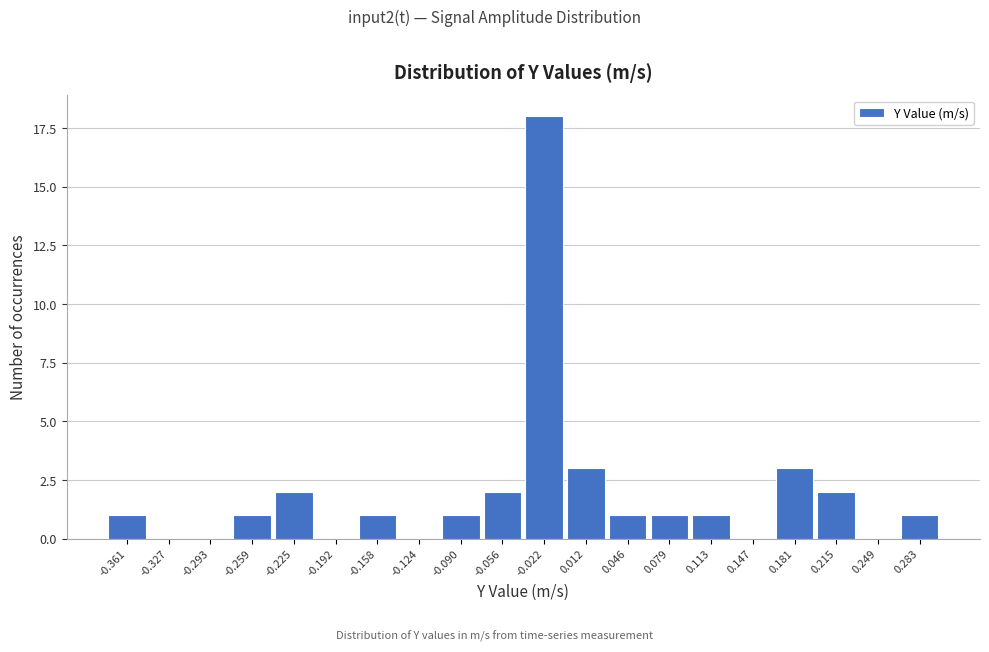

Reading left to right, what are all the values shown in this chart?

-0.361=1	-0.327=0	-0.293=0	-0.259=1	-0.225=2	-0.192=0	-0.158=1	-0.124=0	-0.090=1	-0.056=2	-0.022=18	0.012=3	0.046=1	0.079=1	0.113=1	0.147=0	0.181=3	0.215=2	0.249=0	0.283=1